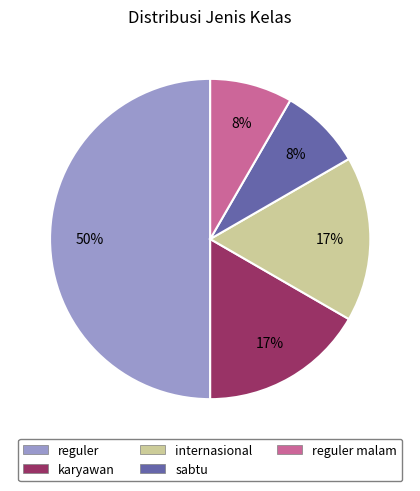

To the nearest percent, what is the difference between the largest and smallest slice percentages?

42%